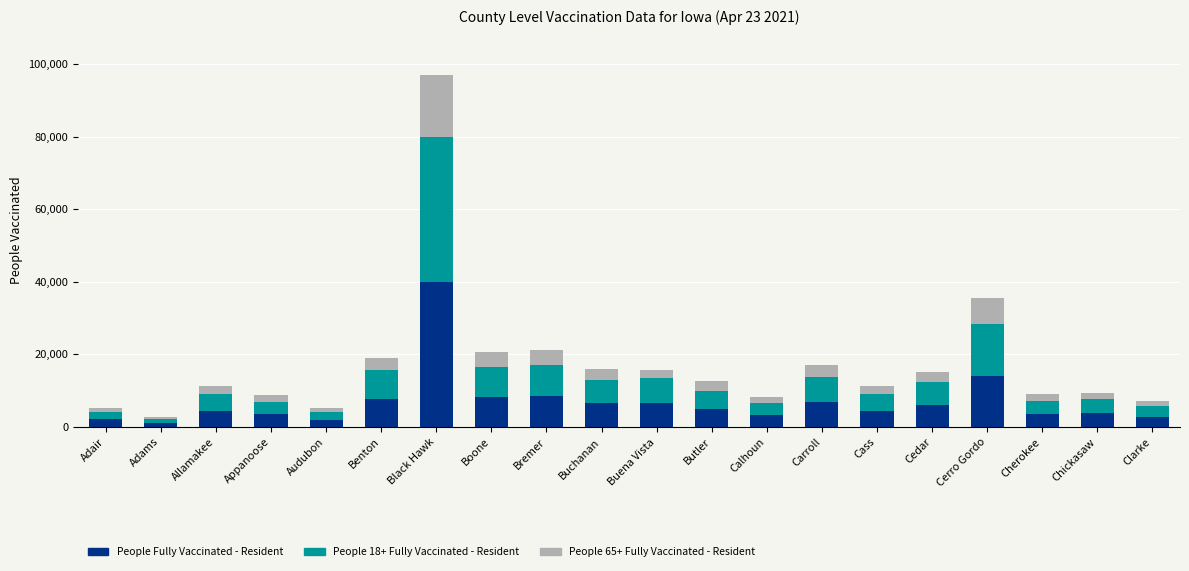

At which label does People Fully Vaccinated - Resident reach its peak?

Black Hawk